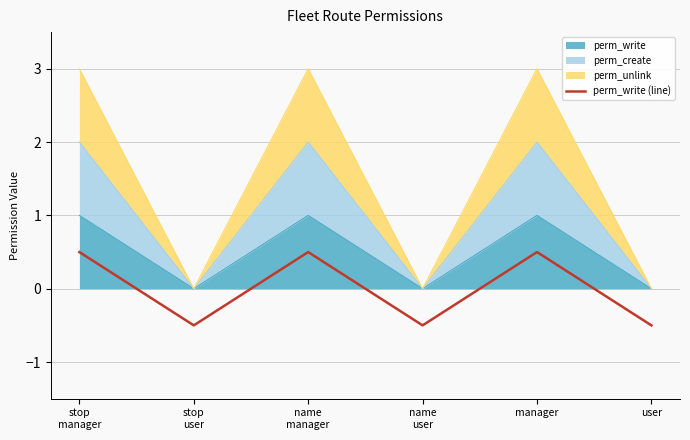

Count the values in the range 0 to 1.

3